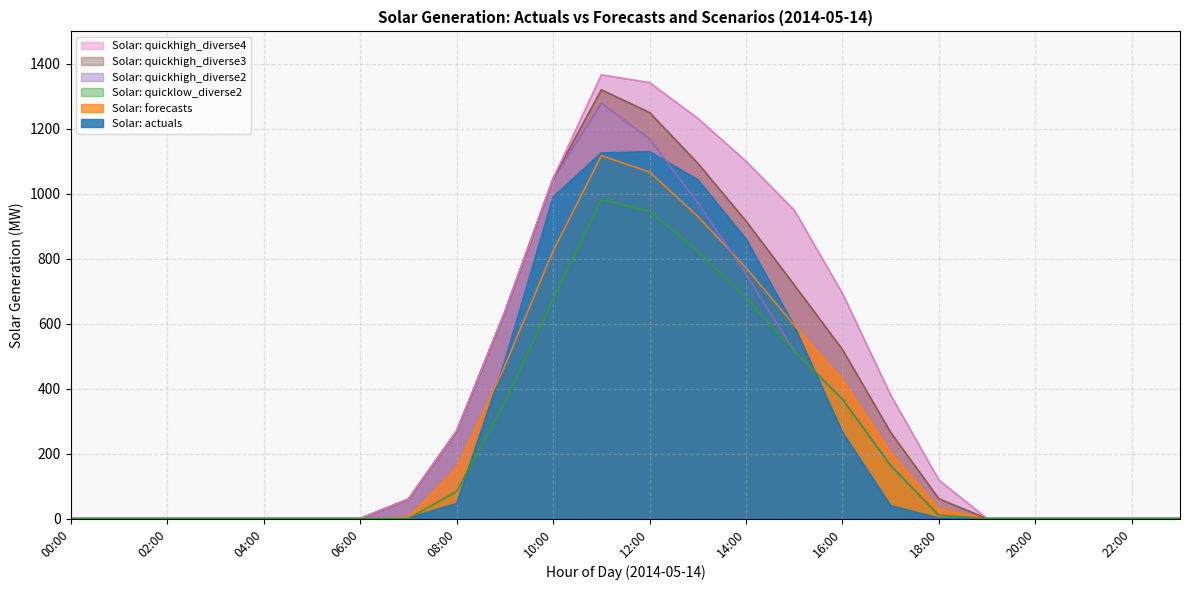

Between 09:00 and 06:00, which is larger?

09:00